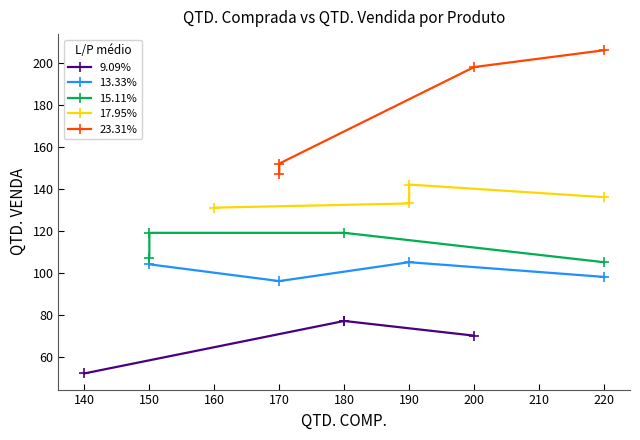

True or false: 13.33% has a value of 98 at 220.

True